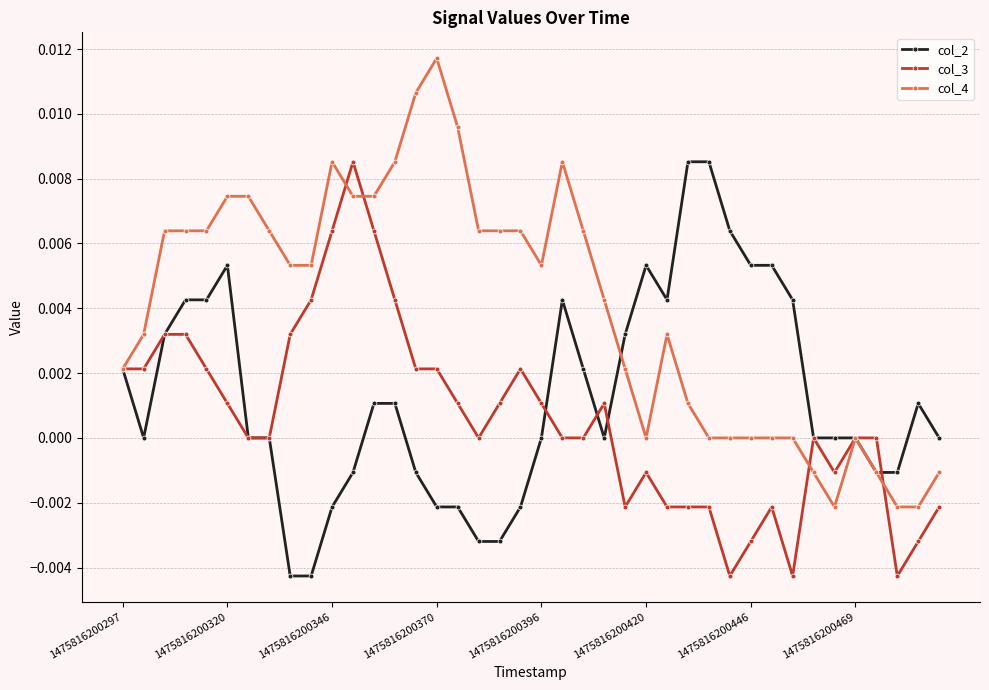

True or false: col_4 and col_2 intersect in this chart.

True